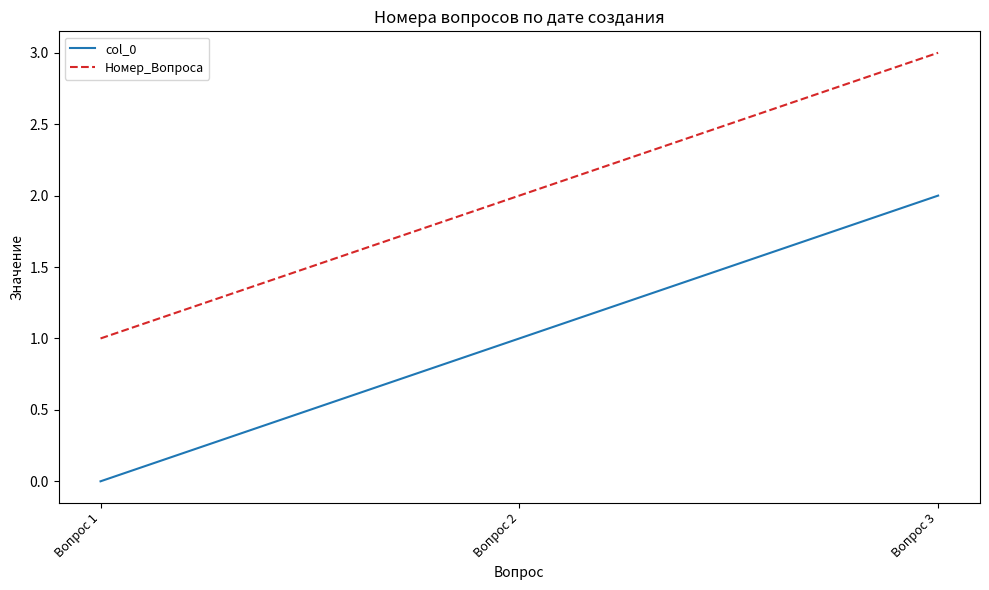

Reading right to left, what are all the values shown in this chart?

col_0: Вопрос 3=2	Вопрос 2=1	Вопрос 1=0
Номер_Вопроса: Вопрос 3=3	Вопрос 2=2	Вопрос 1=1